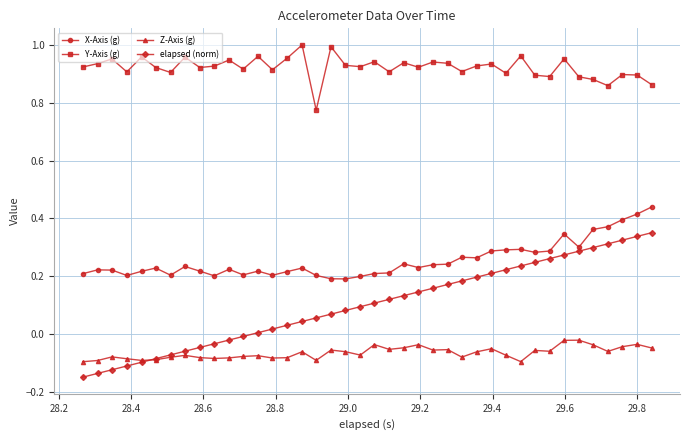

How many lines are shown in the chart?

4